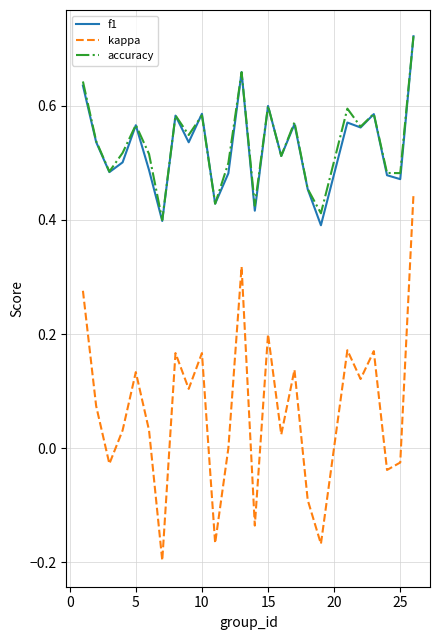

True or false: f1 has more than 2 interior local peaks.

True